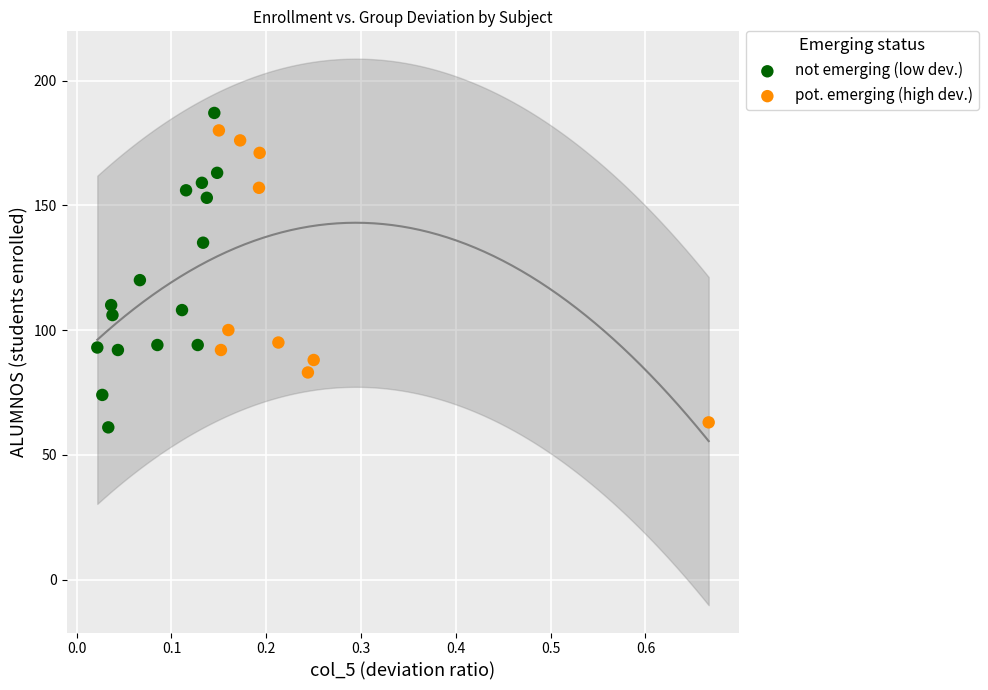

What are all the series names shown in the legend?

not emerging (low dev.), pot. emerging (high dev.)